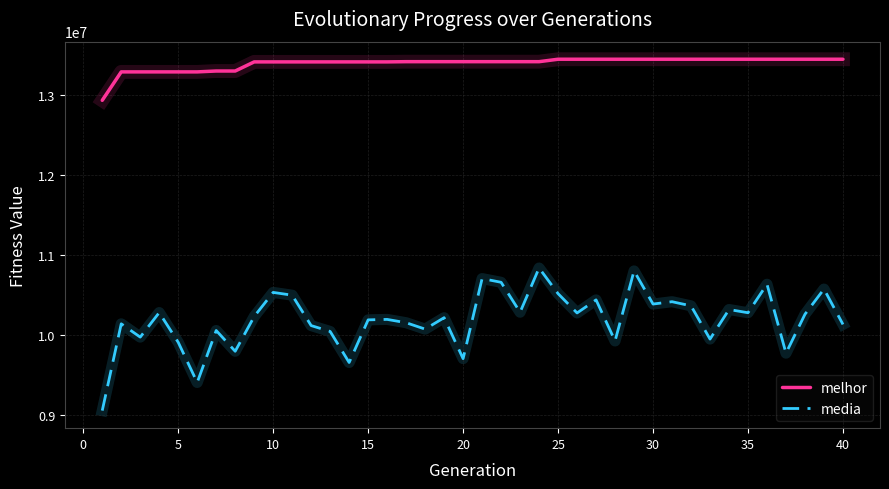

Which series has the largest total across all categories?

melhor